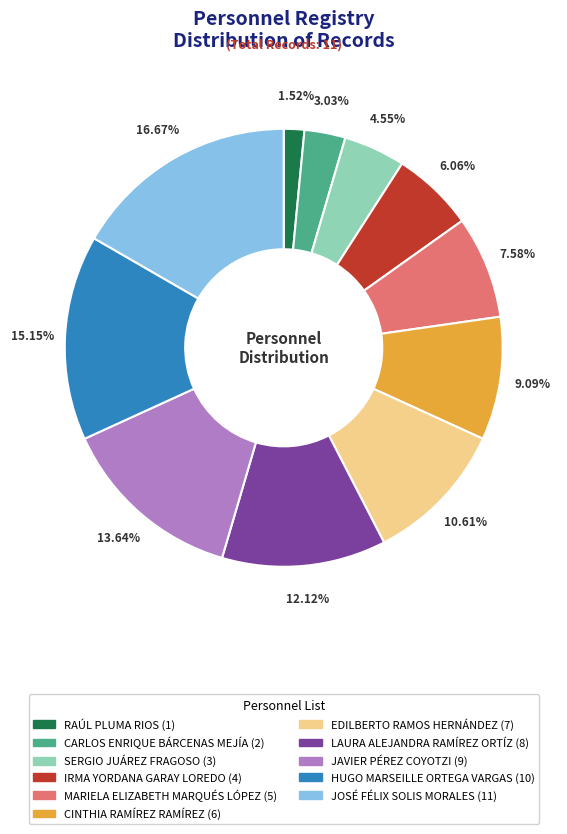

What is the smallest slice in the pie chart?

RAÚL PLUMA RIOS